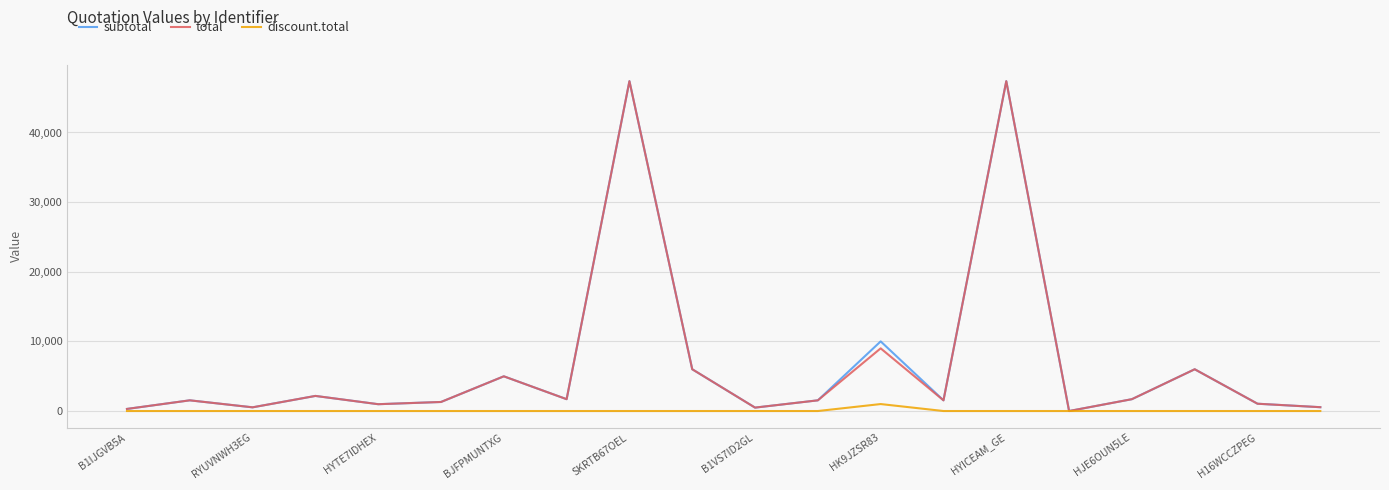

What is the maximum value shown in the chart?

47370.0